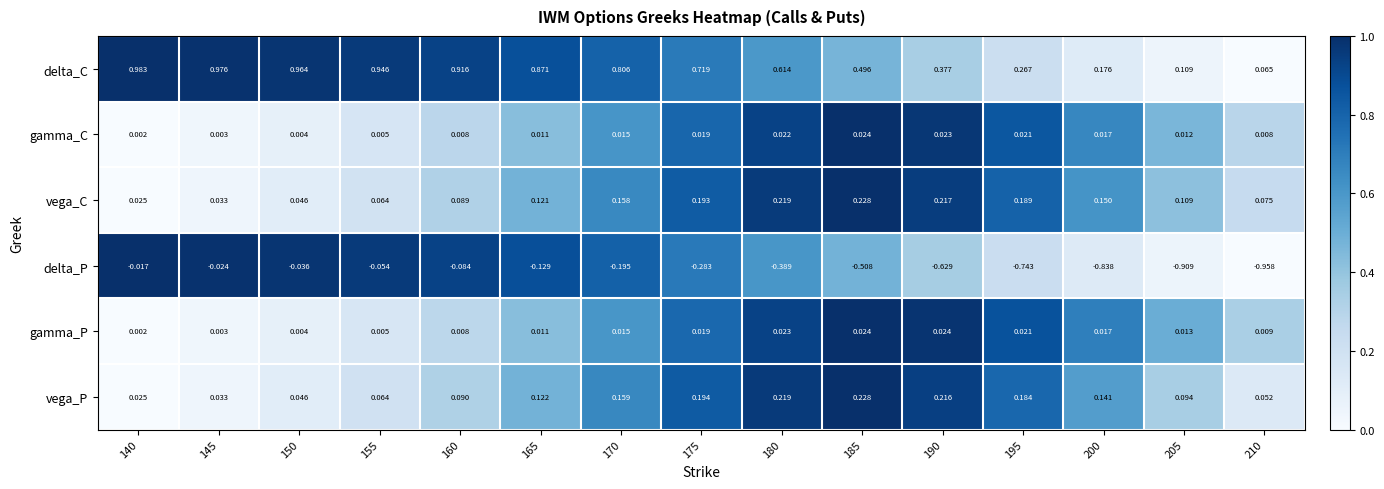

Which series has the largest range (max minus min)?

delta_P